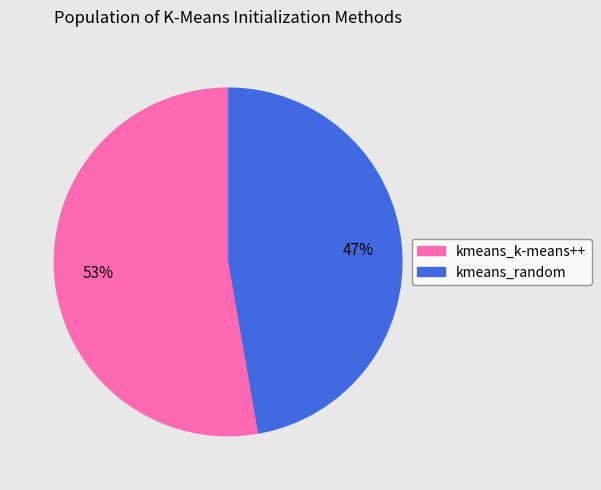

Combined, do kmeans_k-means++ and kmeans_random account for over 50%?

Yes